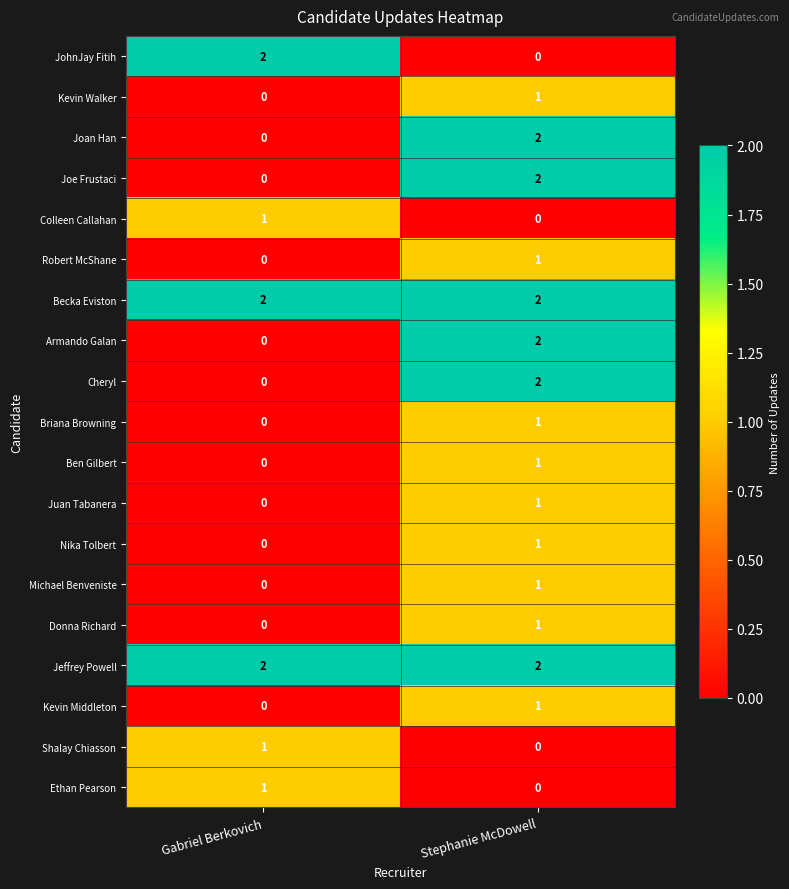

At which category is the sum across all series the highest?

Stephanie McDowell